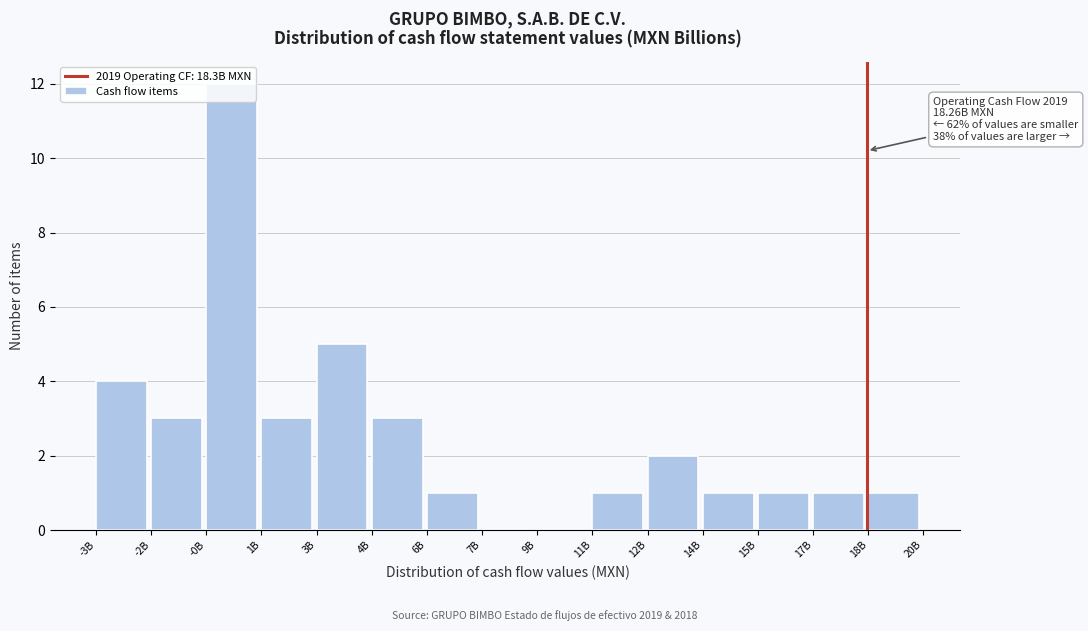

What is the sum of all values?

38